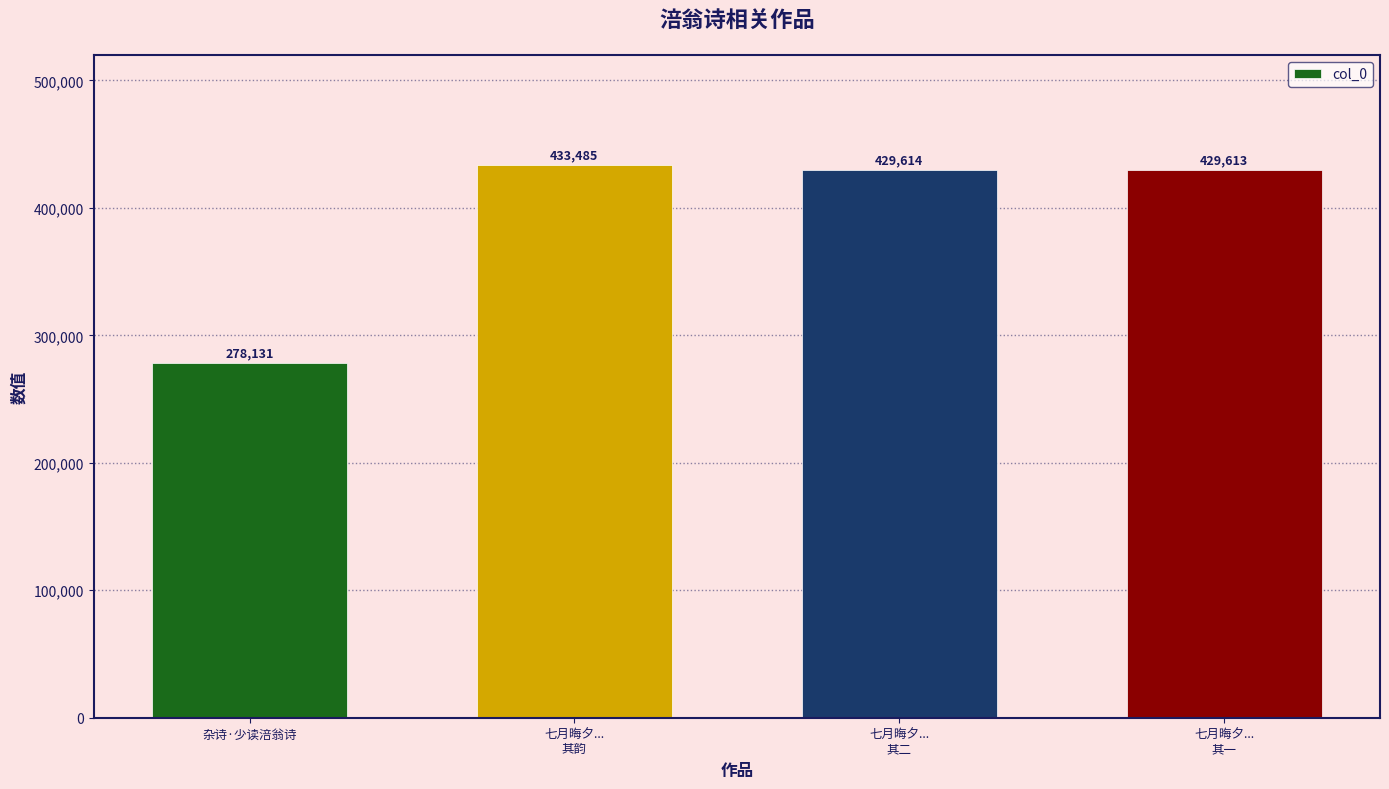

True or false: the data shows 442534 at 杂诗·少读涪翁诗.

False